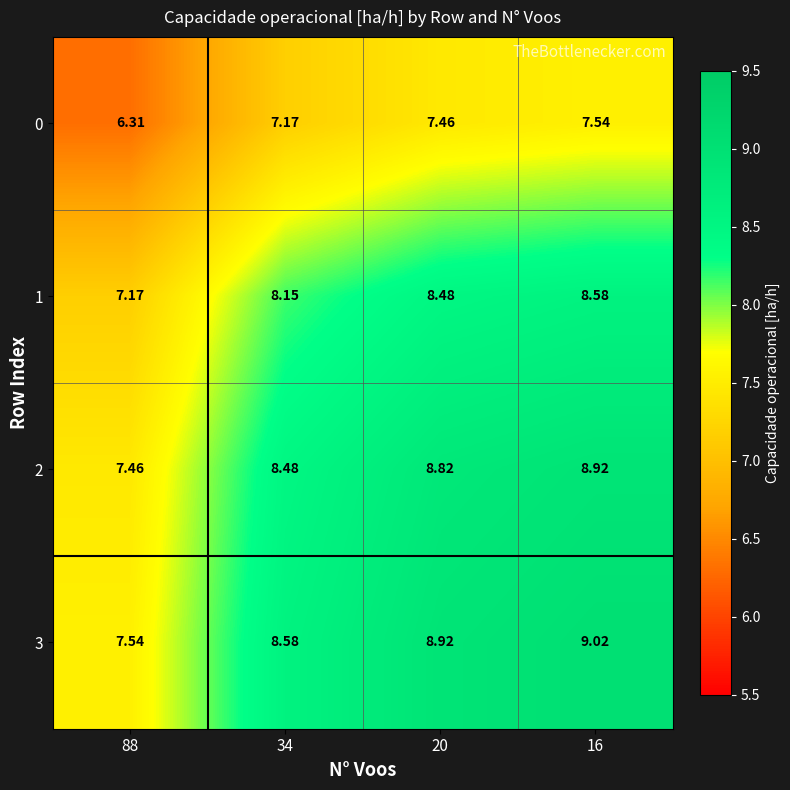

Count the number of categories in the chart.

4